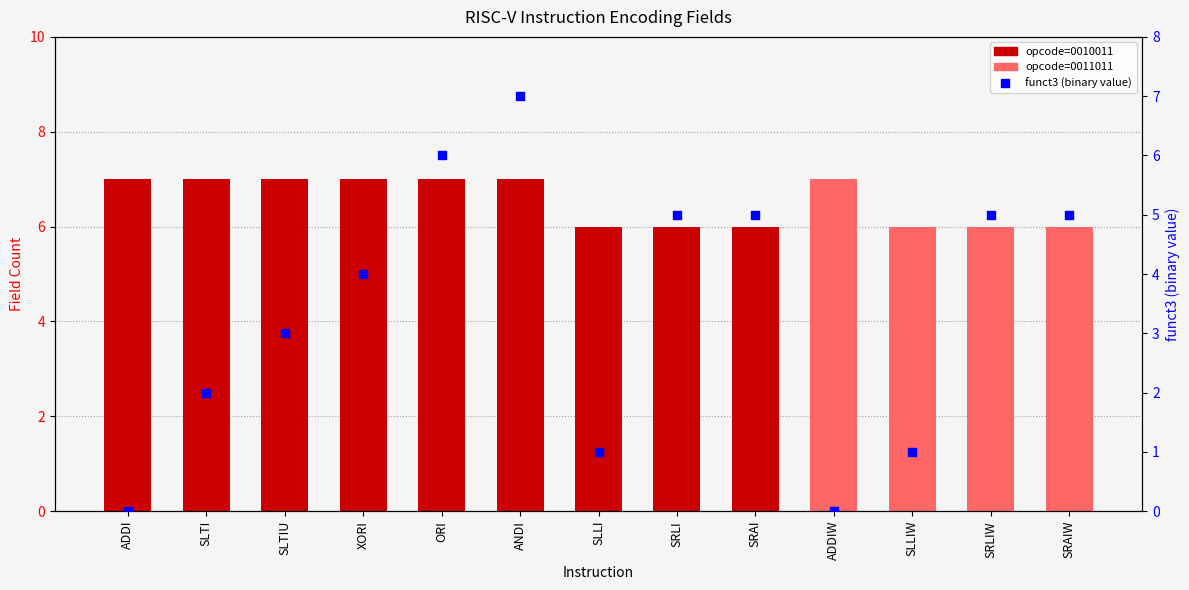

At how many categories does at least one series exceed 6?

7